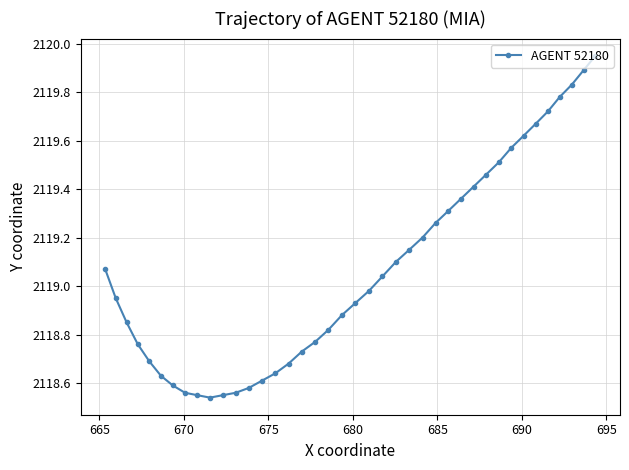

What is the difference between the maximum and minimum values?

1.4